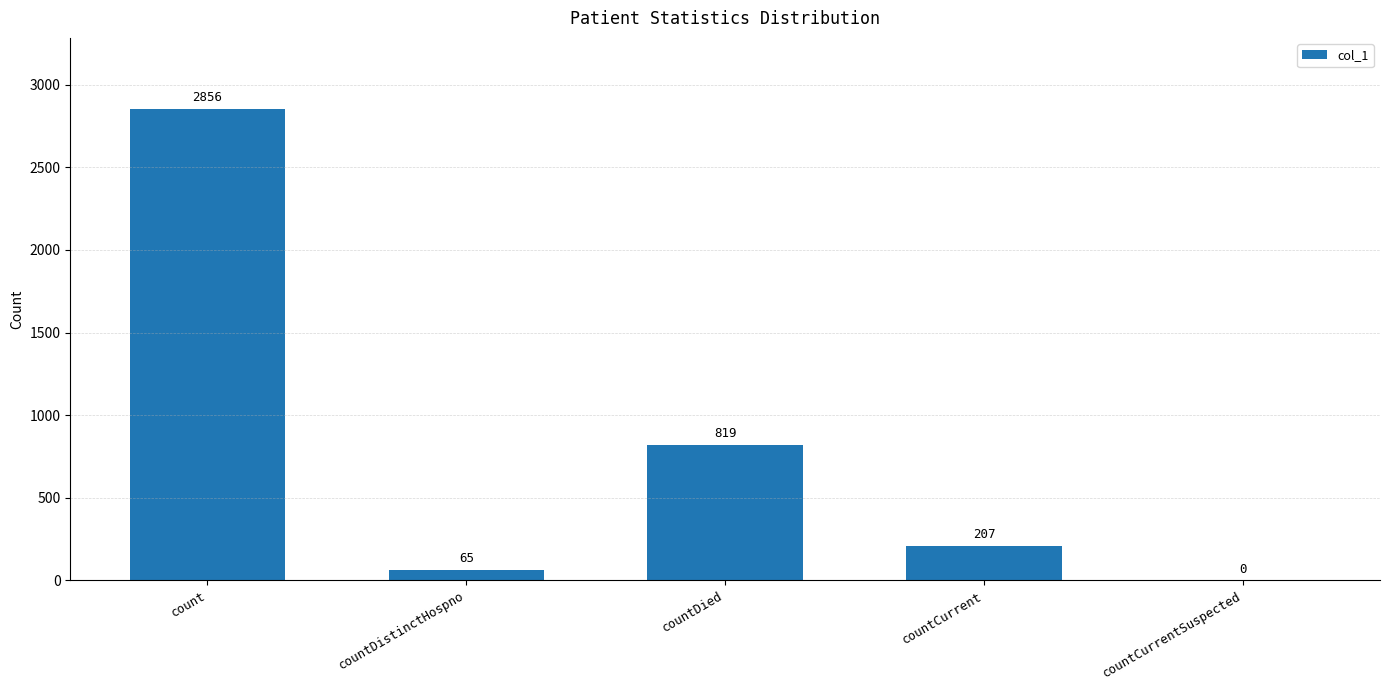

Which label corresponds to the largest value in the chart?

count